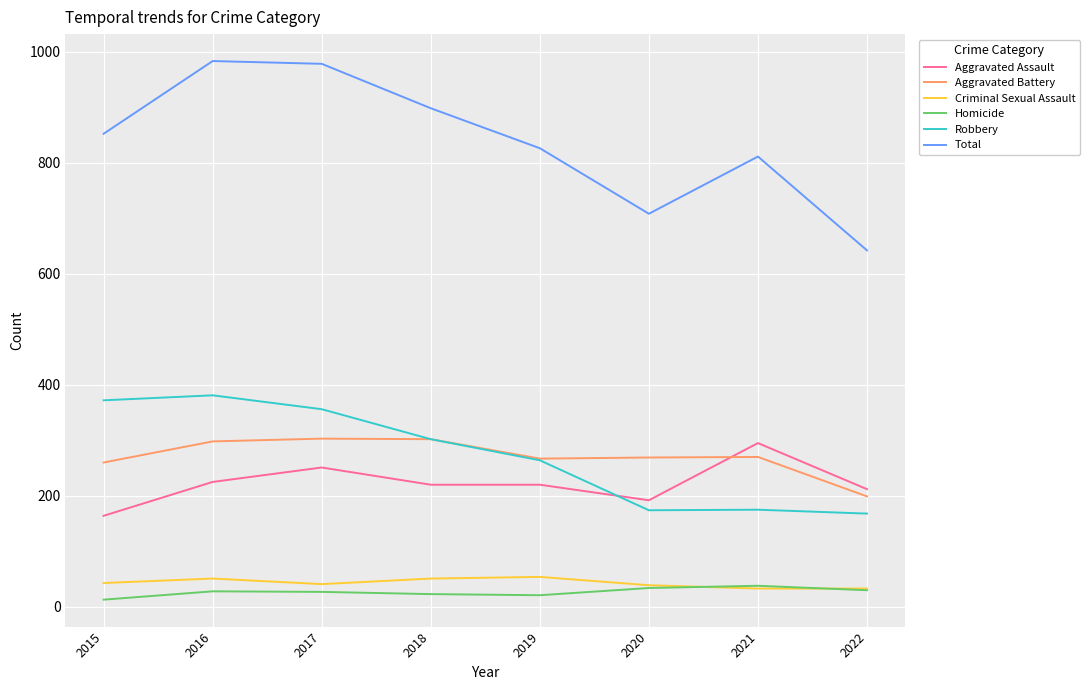

What is the greatest value displayed?

983